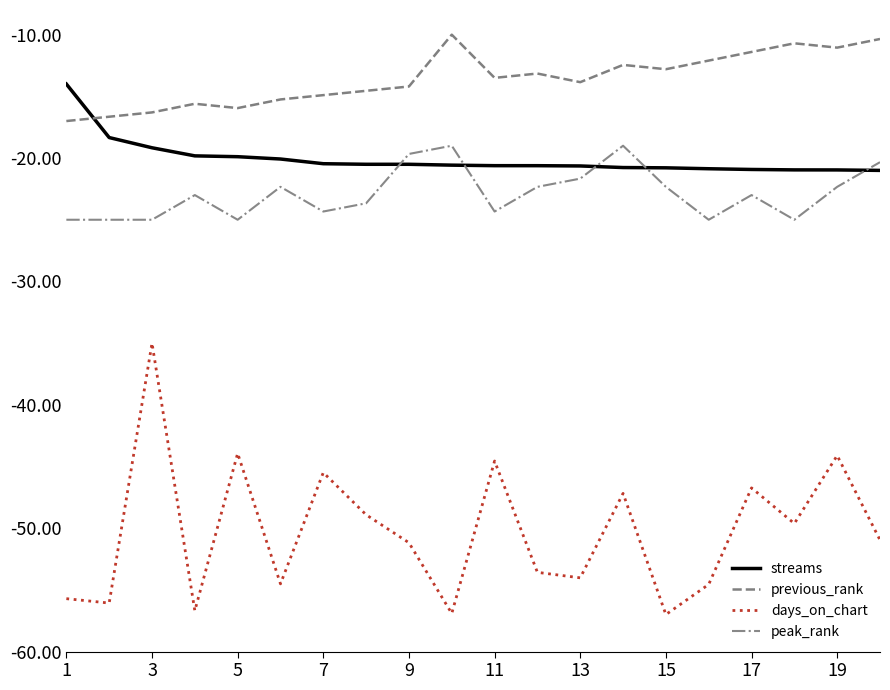

What is the greatest value displayed?

-10.0